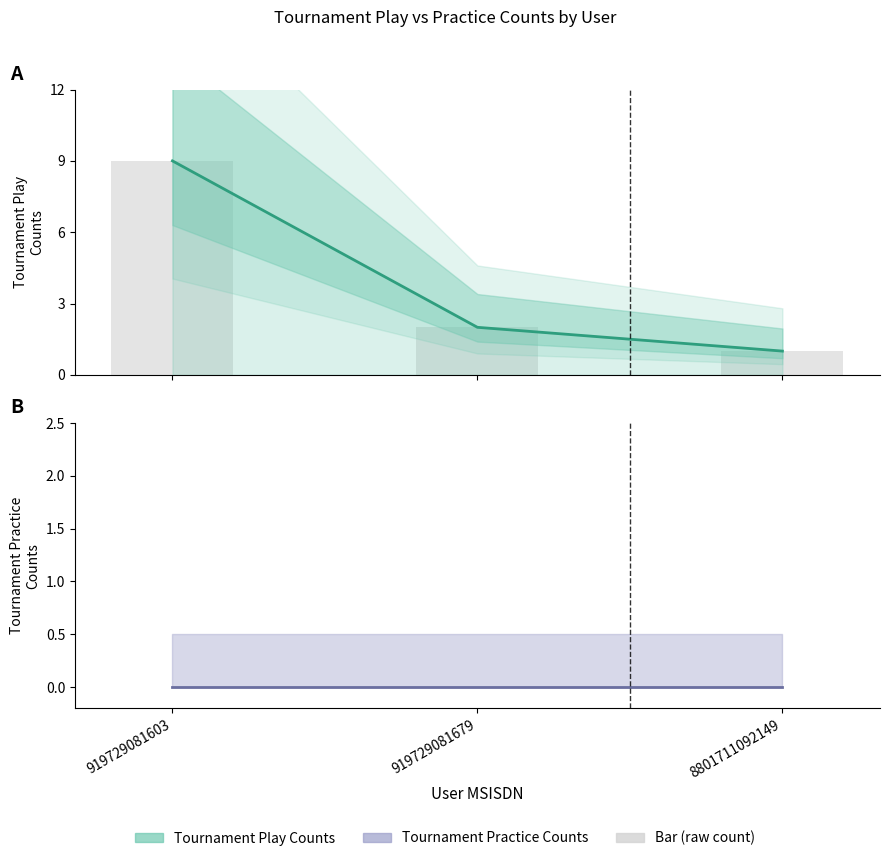

Which category has the highest value in the Tournament Practice Counts series?

919729081603